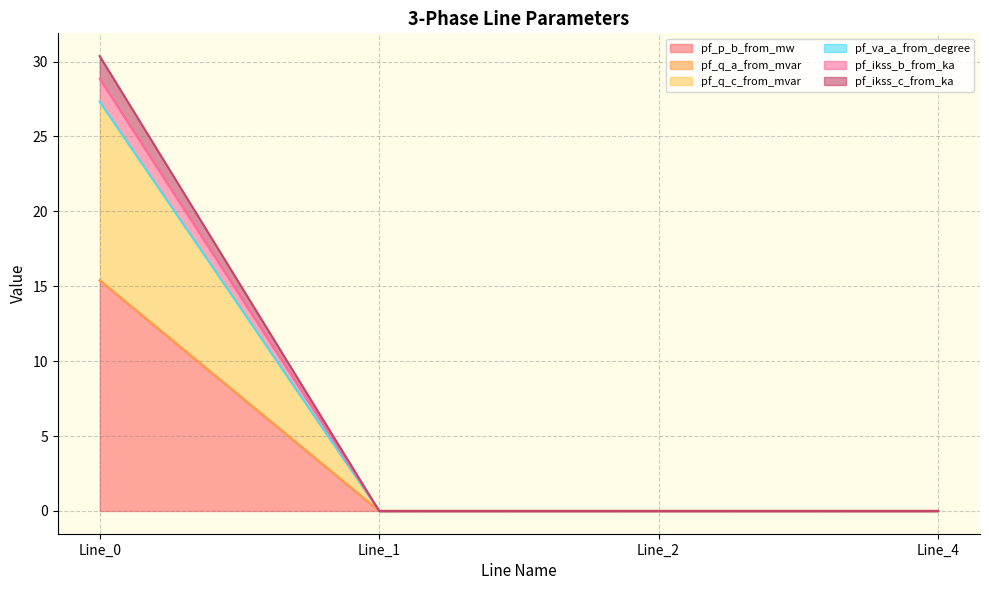

The value of pf_p_b_from_mw at Line_1 is 0.0. True or false?

True